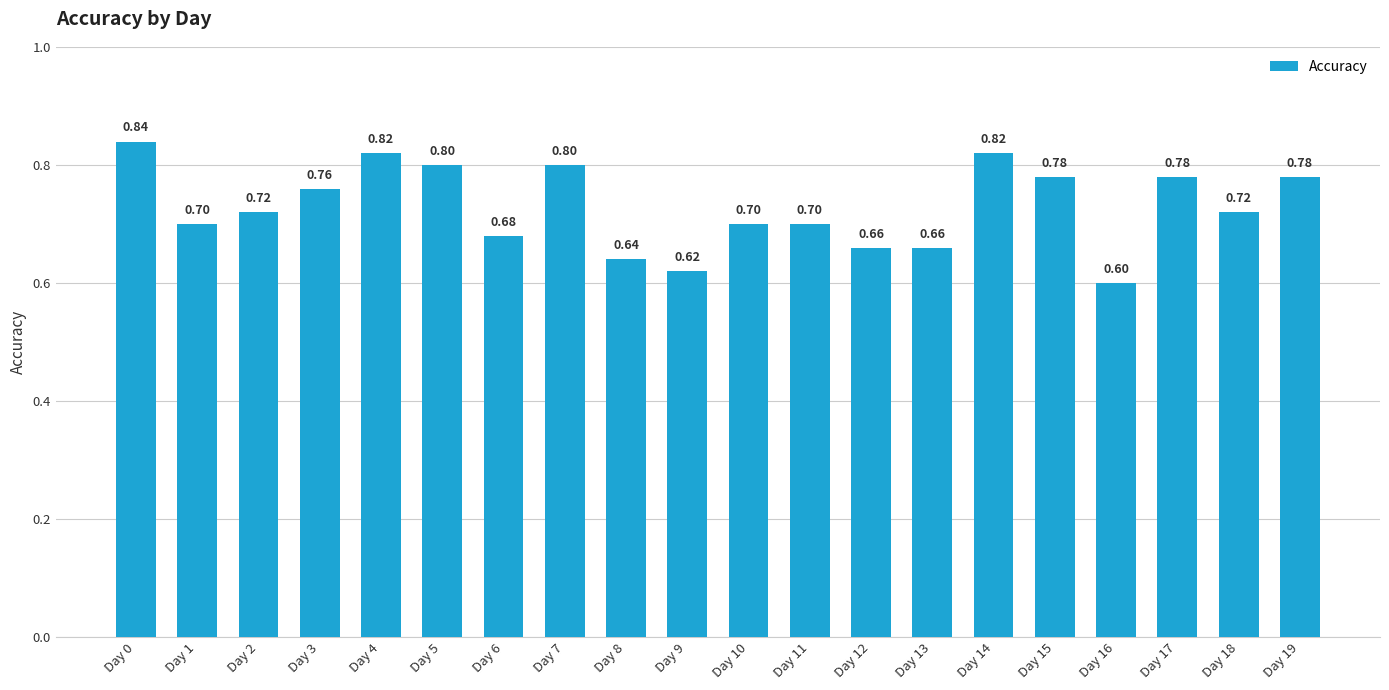

Reading left to right, extract all data points from this chart.

Day 0=0.8	Day 1=0.7	Day 2=0.7	Day 3=0.8	Day 4=0.8	Day 5=0.8	Day 6=0.7	Day 7=0.8	Day 8=0.6	Day 9=0.6	Day 10=0.7	Day 11=0.7	Day 12=0.7	Day 13=0.7	Day 14=0.8	Day 15=0.8	Day 16=0.6	Day 17=0.8	Day 18=0.7	Day 19=0.8